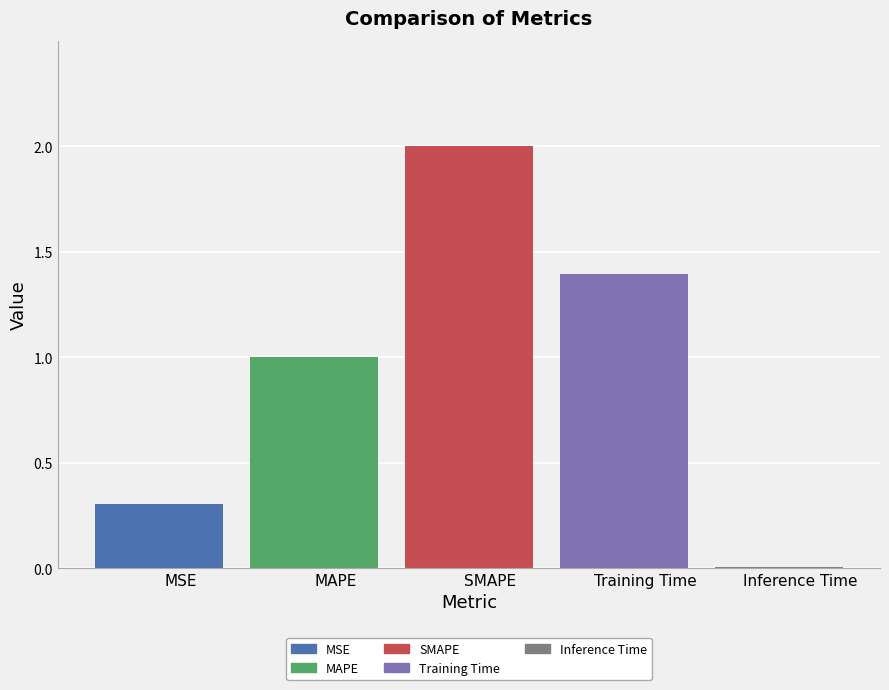

What value does the data have at Training Time?

1.4